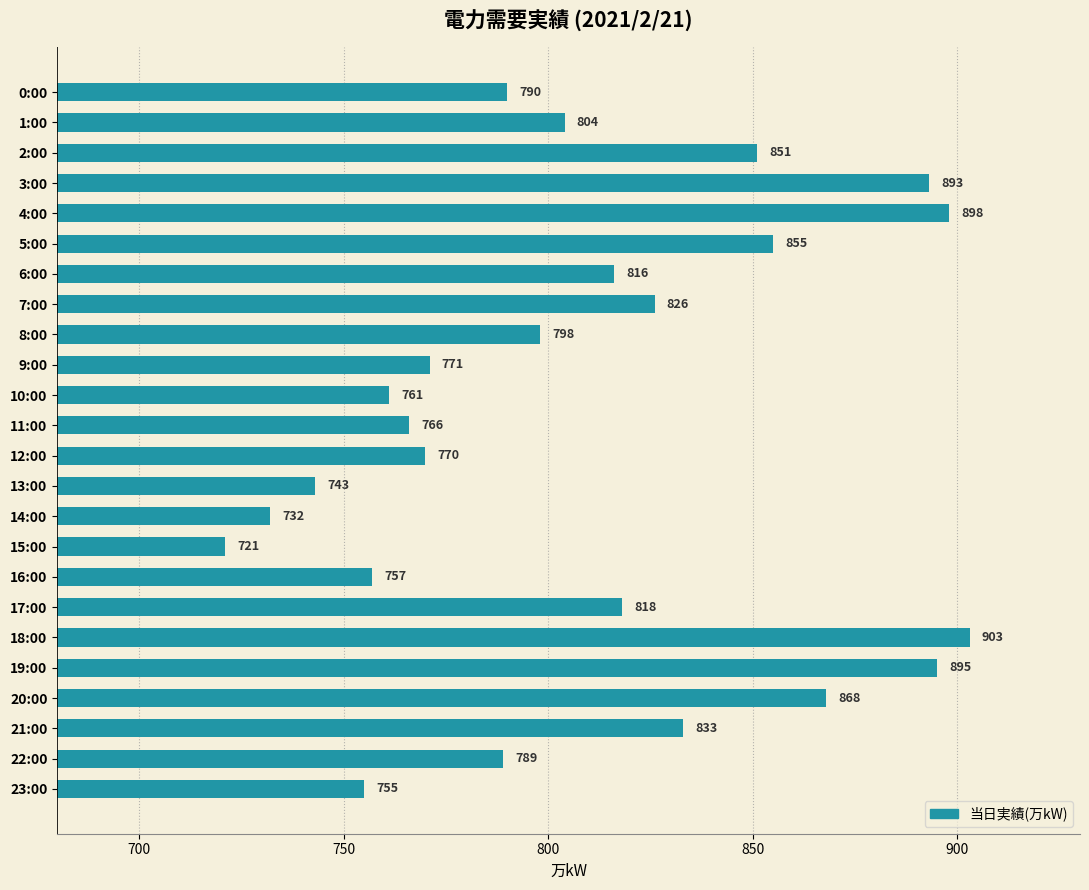

At which category does the chart reach its peak across all series?

18:00